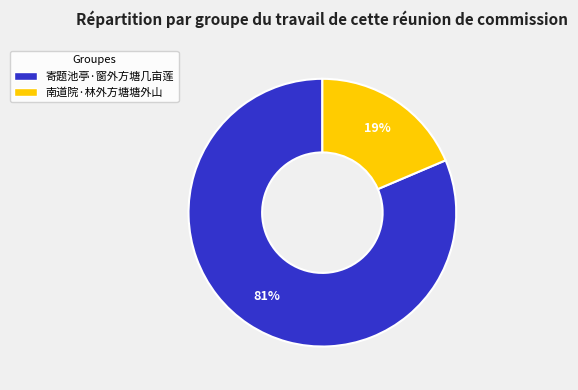

To the nearest percent, what is the combined percentage of 南道院·林外方塘塘外山 and 寄题池亭·窗外方塘几亩莲?

100%